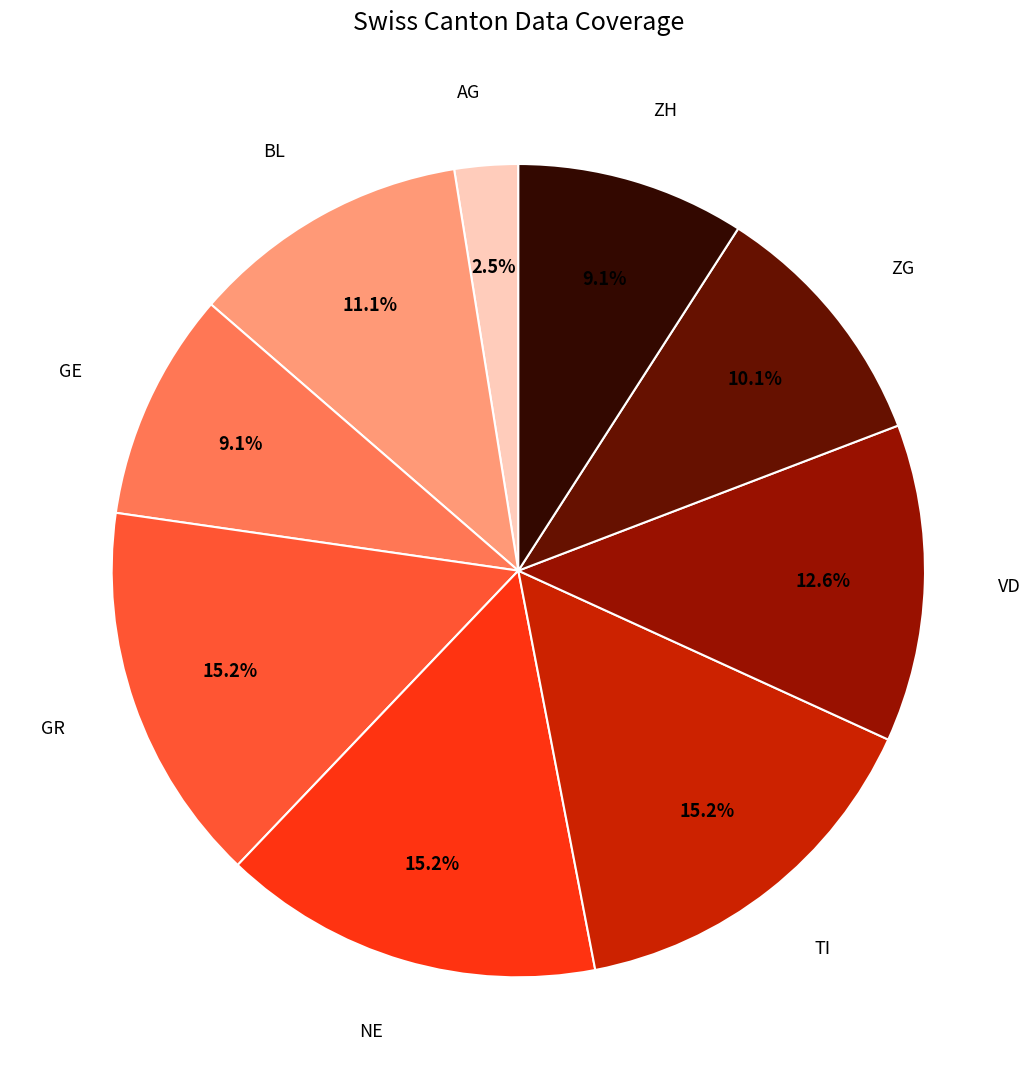

Is there any slice that represents more than half of the pie?

No